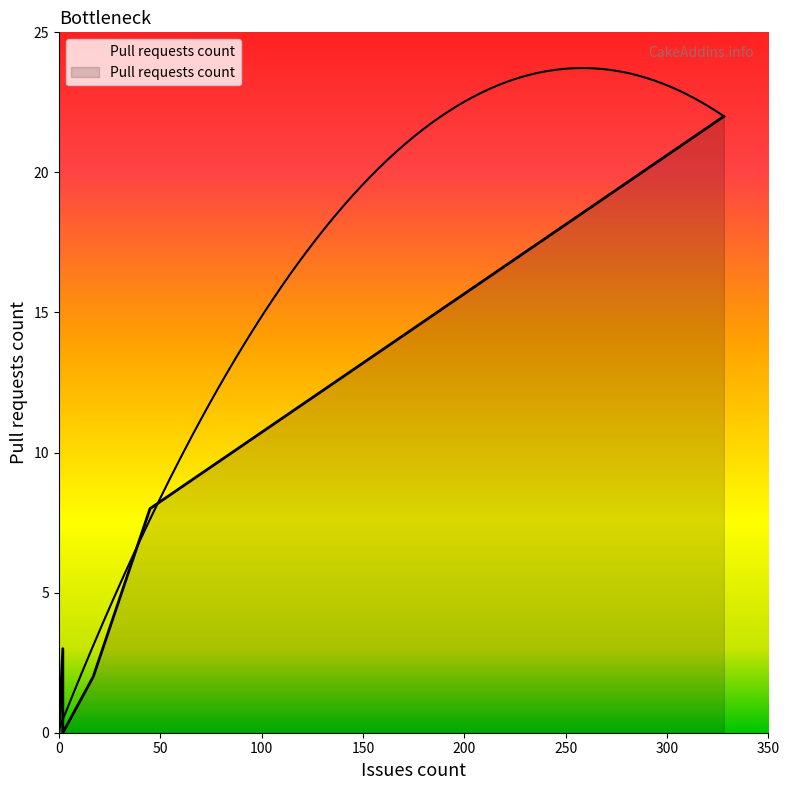

Reading right to left, what are all the values shown in this chart?

2=0	2=0	328=22	2=3	45=8	0=0	17=2	0=0	0=0	0=0	0=0	0=0	0=0	0=0